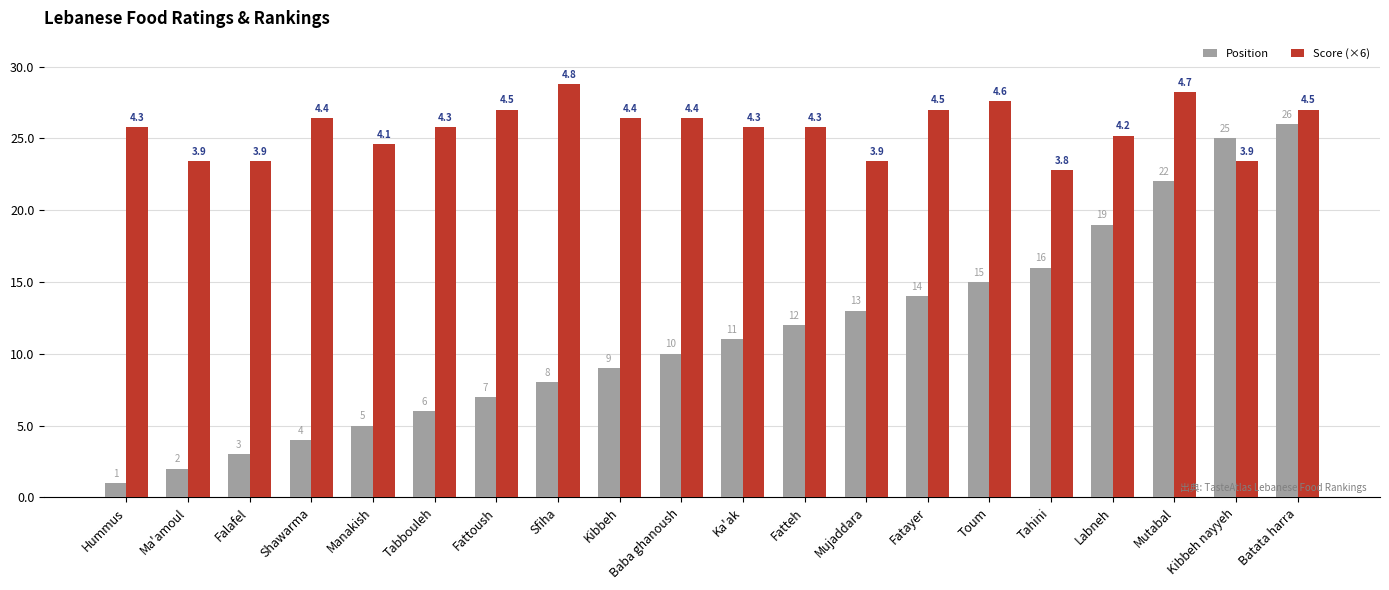

Which series has the widest spread of values?

Position